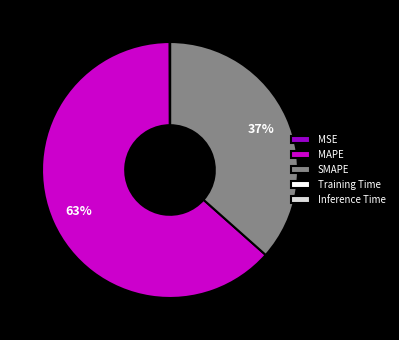

To the nearest percent, what is the difference between the largest and smallest slice percentages?

63%